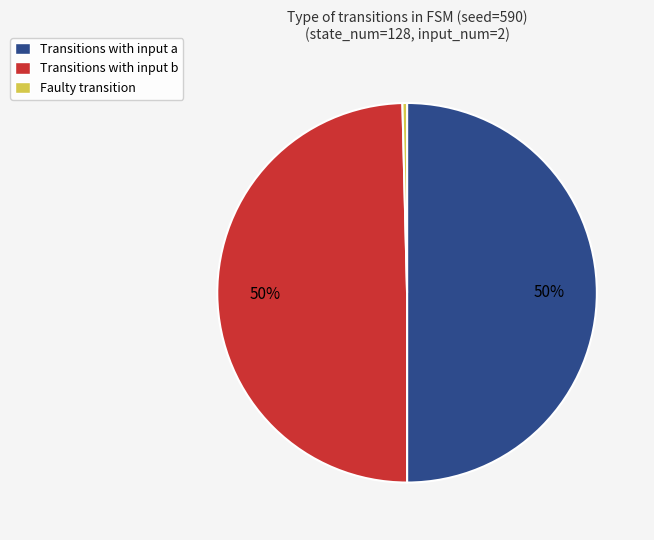

Is Transitions with input a the majority of the pie?

No